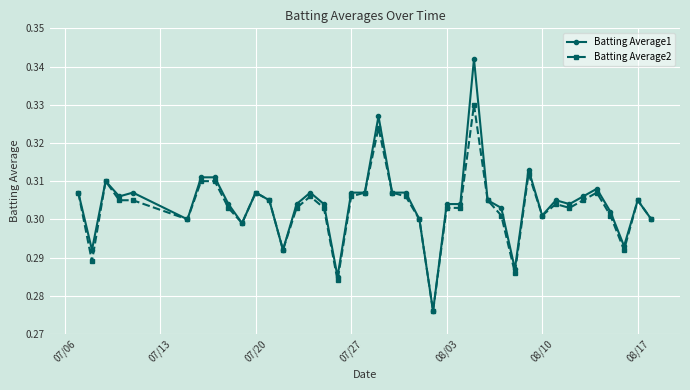

What are all the series names shown in the legend?

Batting Average1, Batting Average2